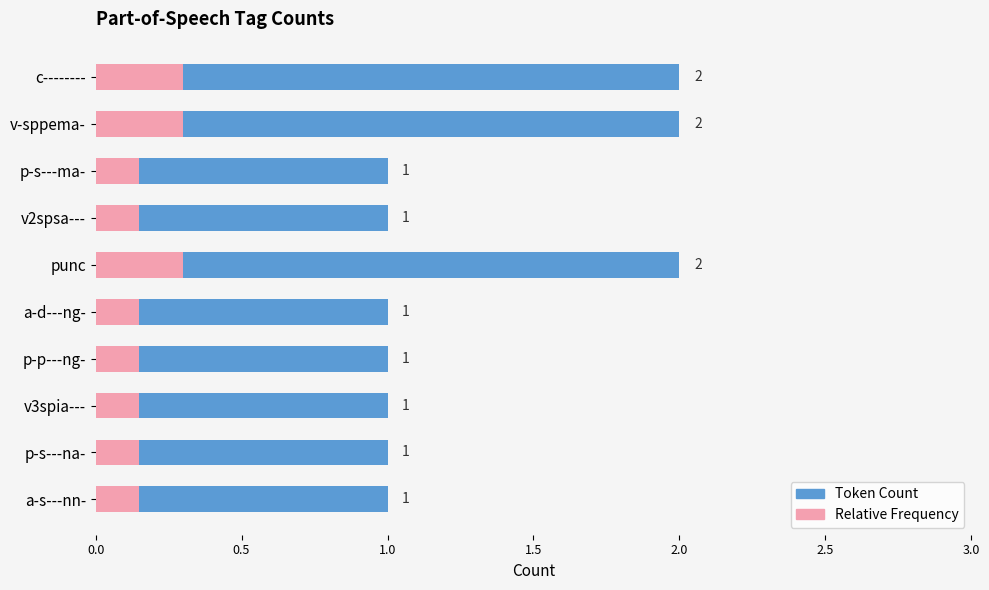

What is the value of the Relative Frequency bar at the 6th from the left?

0.1